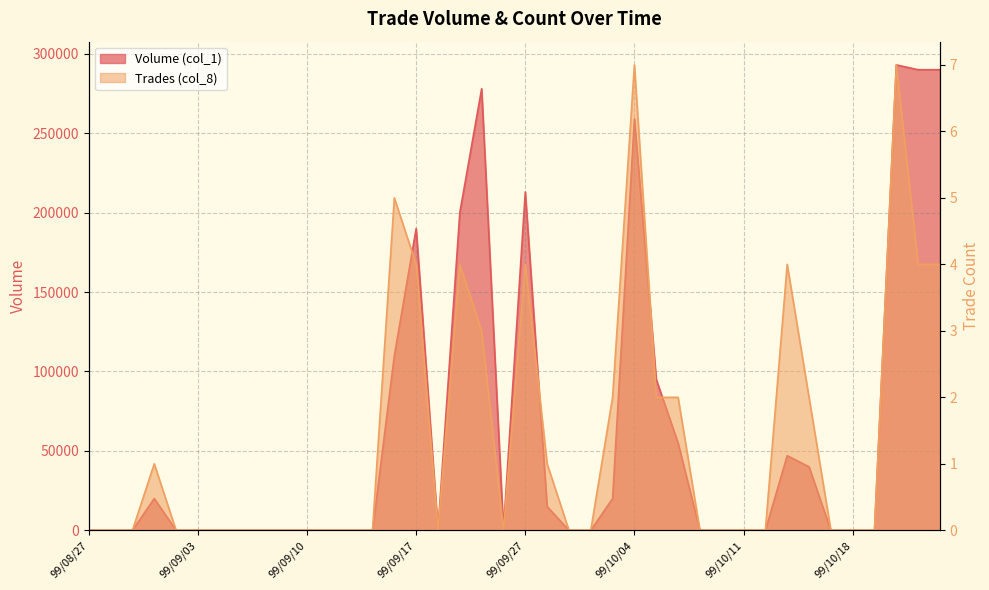

At which label does Trades (col_8) reach its peak?

99/10/04